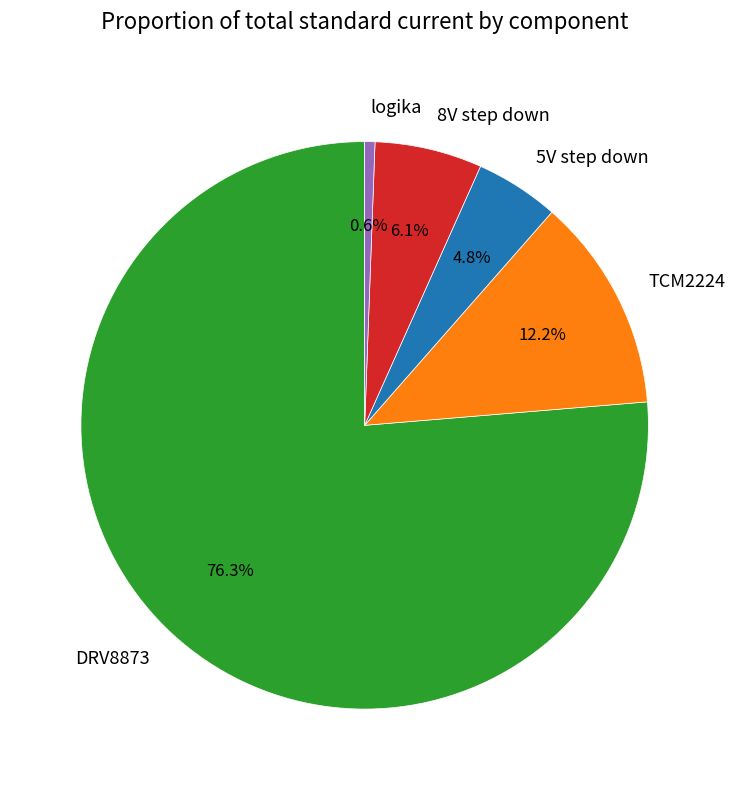

Is there any slice that represents more than half of the pie?

Yes